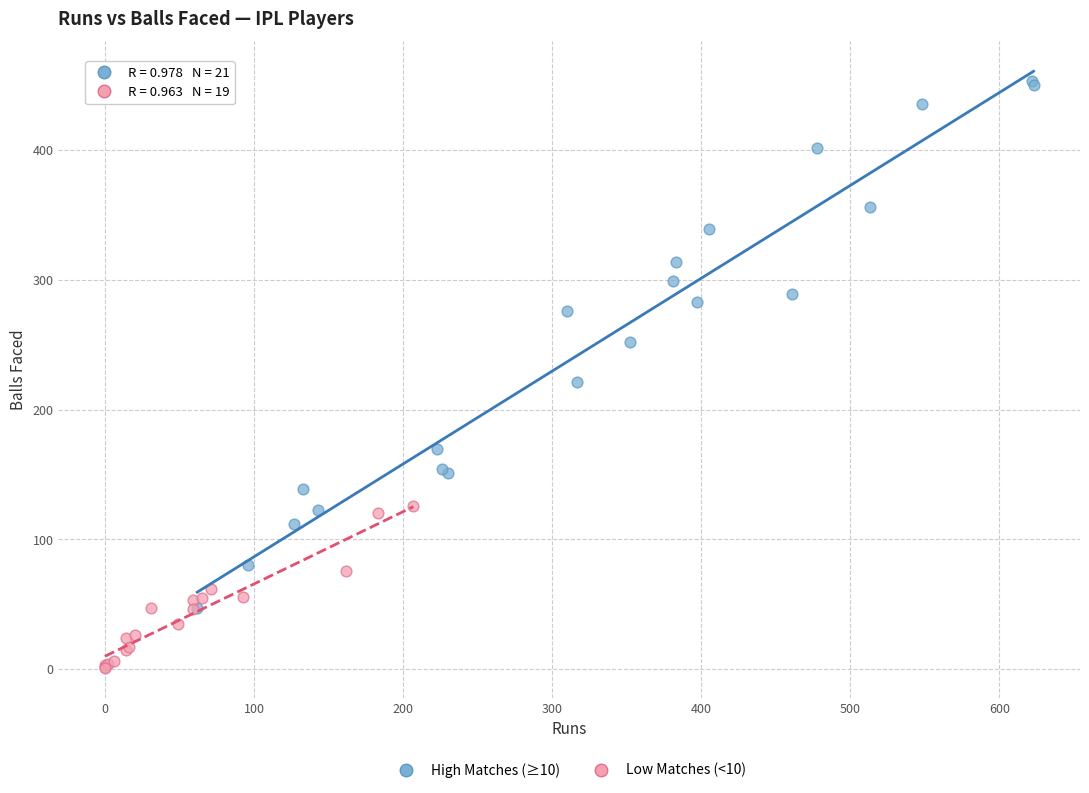

What are all the series names shown in the legend?

High Matches (≥10), Low Matches (<10)